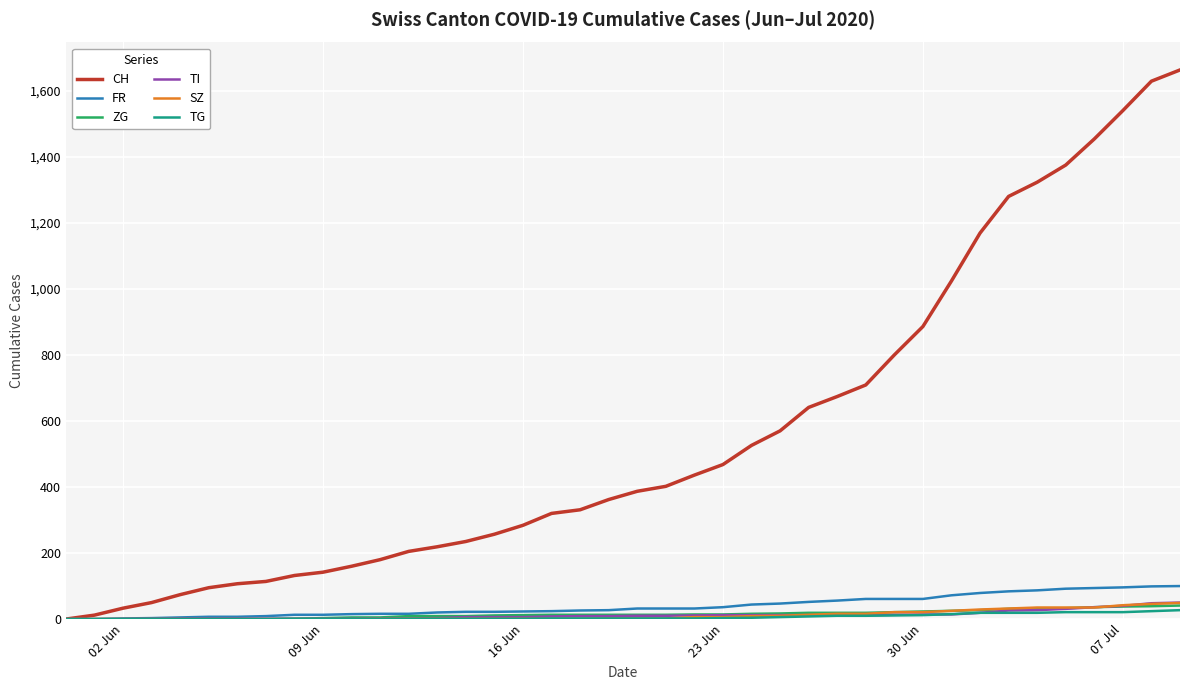

Which series has the largest total across all categories?

CH